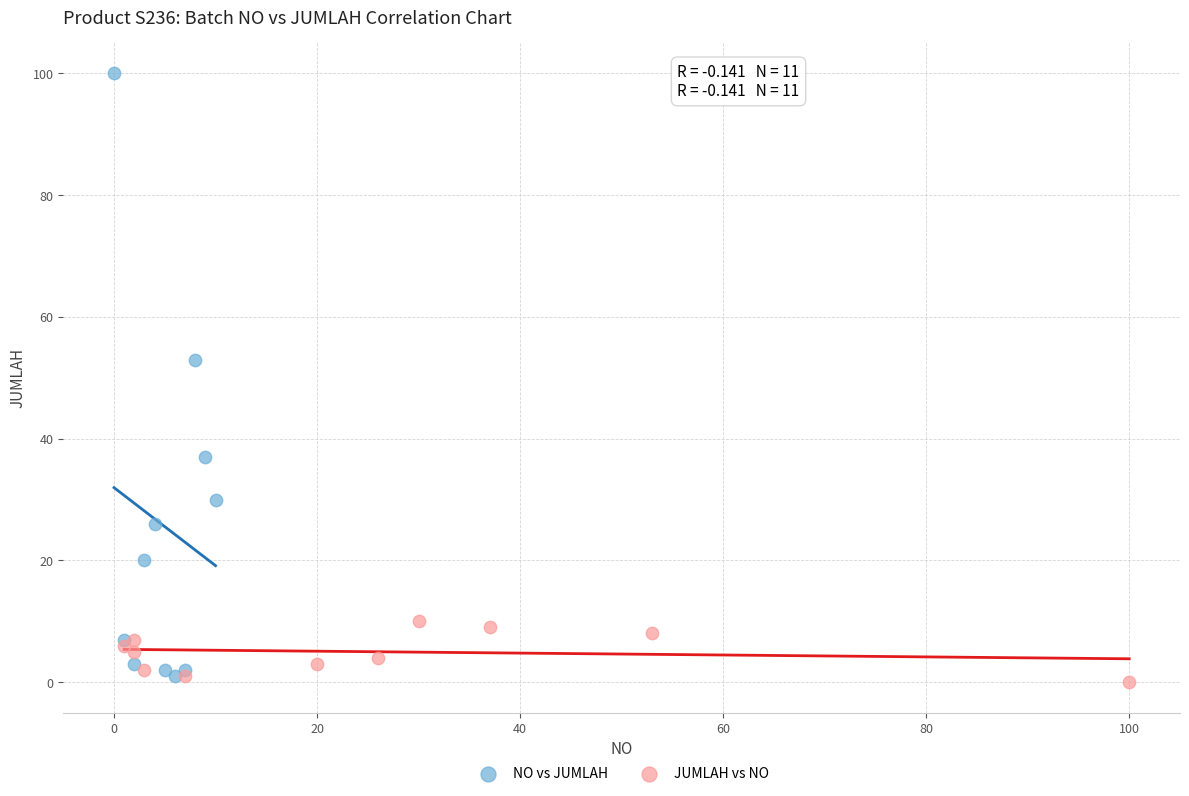

Which series contains the highest Y value?

NO vs JUMLAH